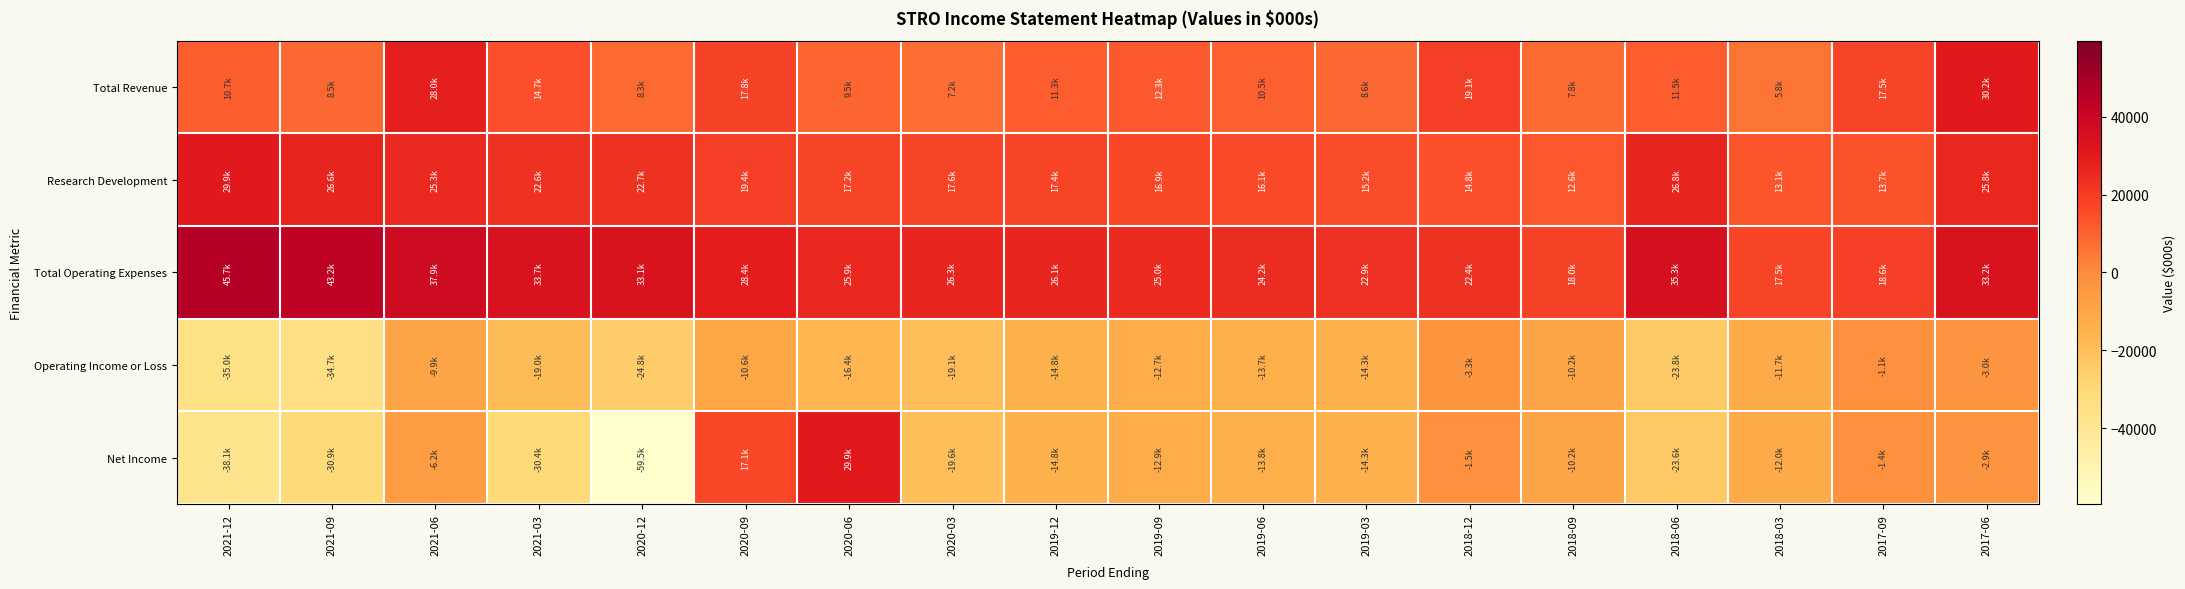

At which category is the sum across all series the highest?

2017-06